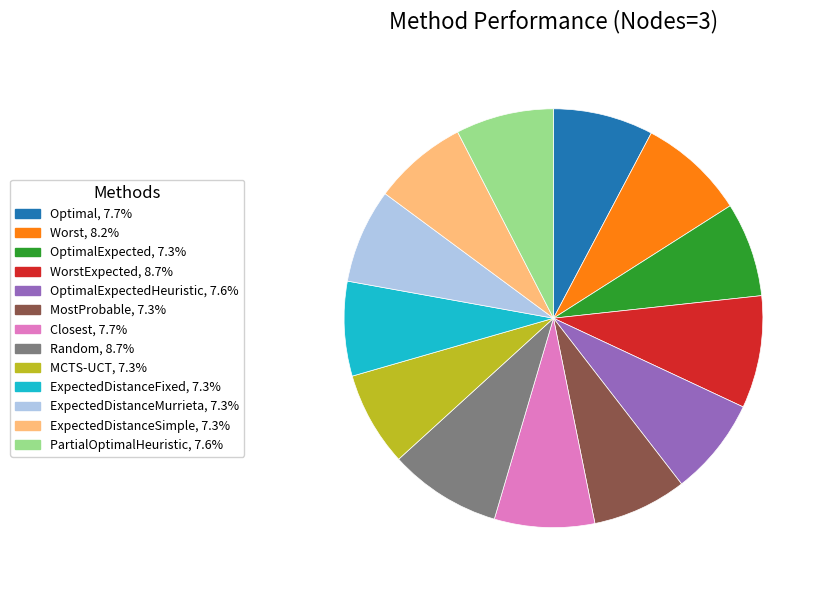

Does any single category account for the majority?

No